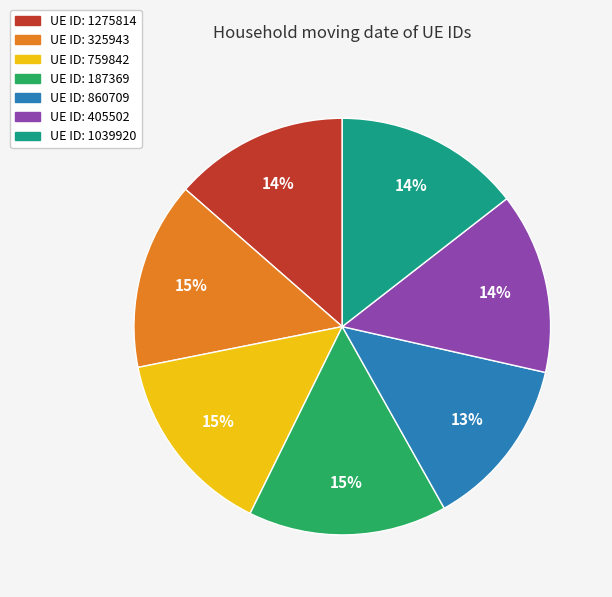

Is there a majority slice in this chart?

No